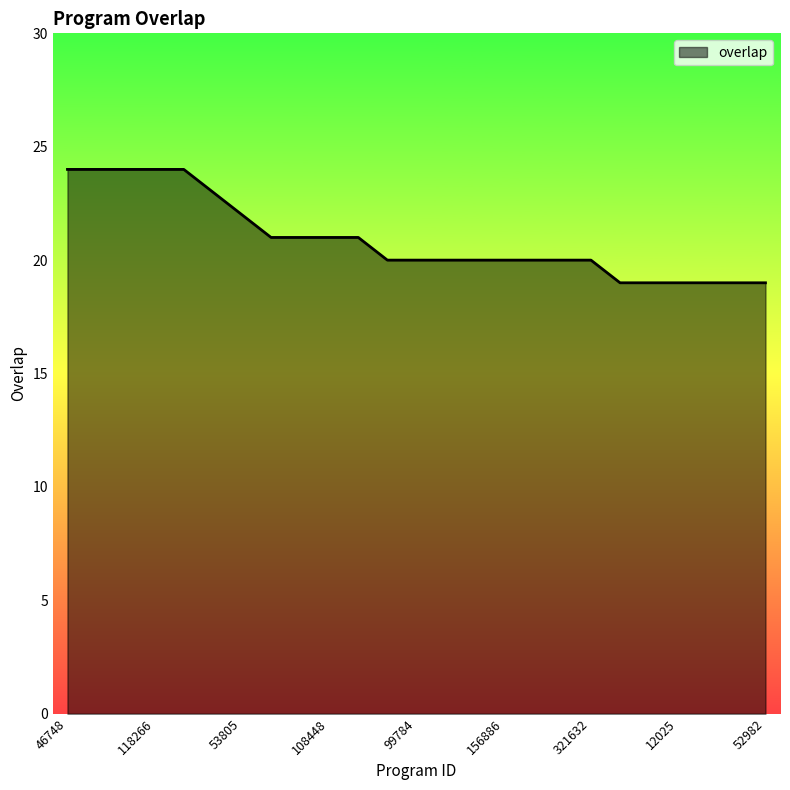

What is the maximum value shown in the chart?

24